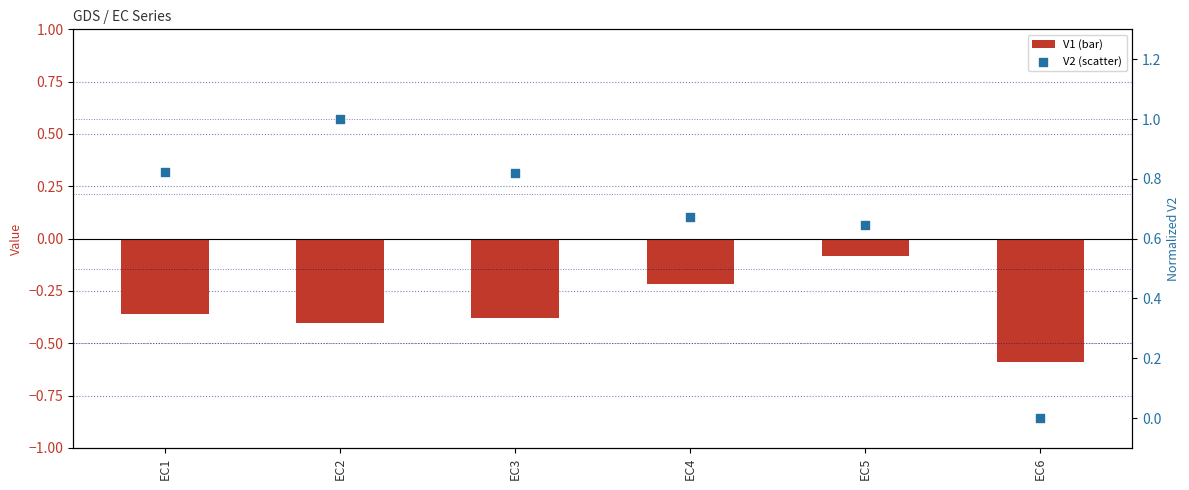

Which series has the largest total across all categories?

V2 (scatter)